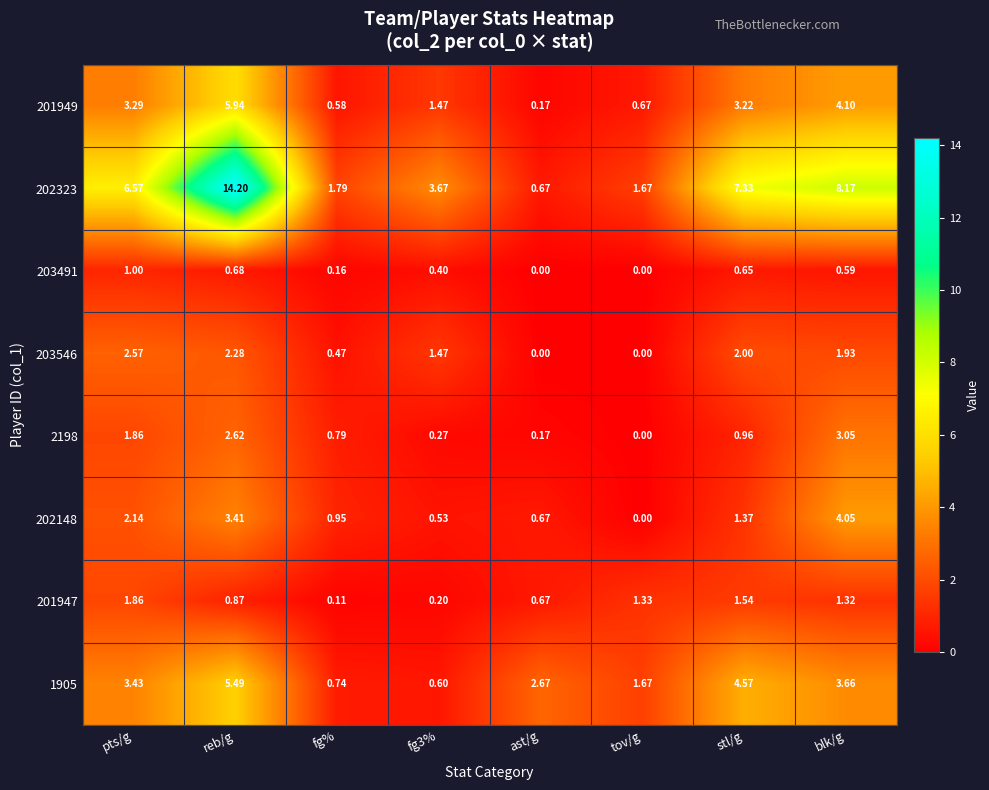

Is the value of 2198 at blk/g greater than the value of 1905 at fg%?

Yes